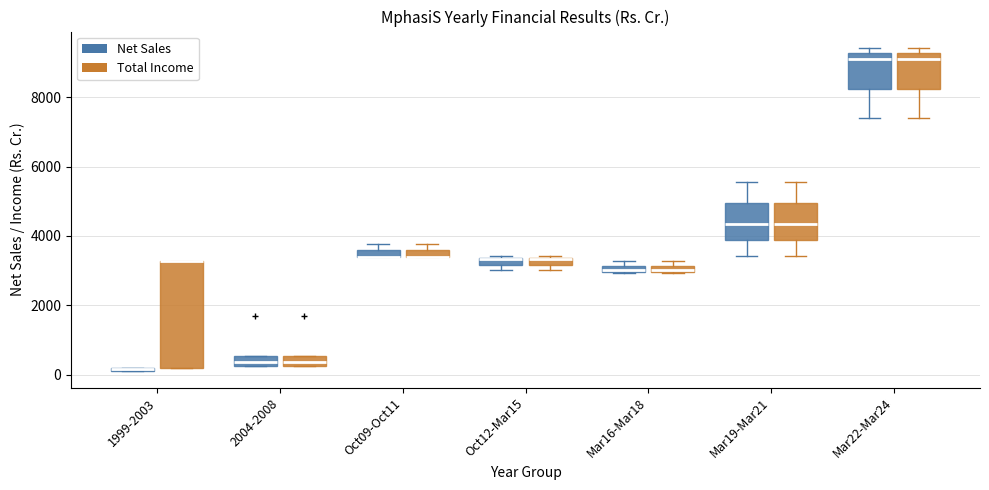

Where is the lower edge of the box for Oct12-Mar15 (Net Sales) on the y-axis? The values are not printed on the chart, so give them approximately, as read against the axis.

3200